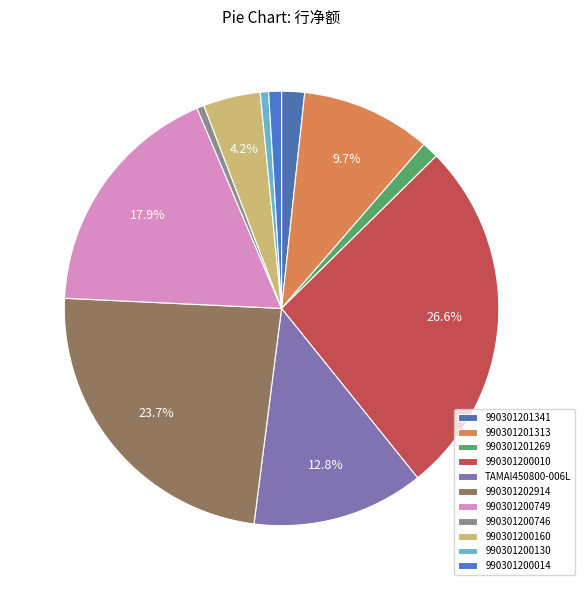

To the nearest percent, what portion does 990301200010 represent?

27%